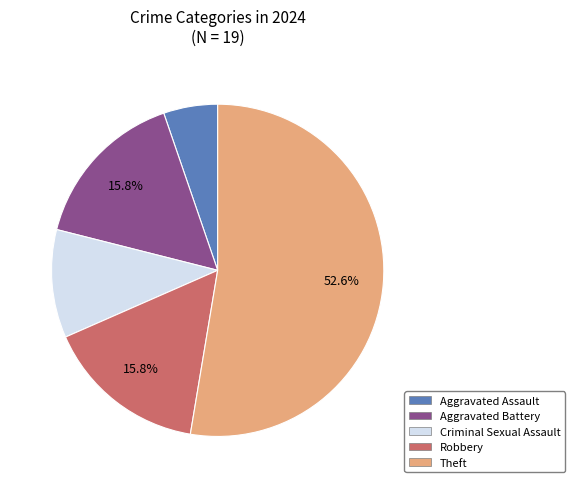

Is there a majority slice in this chart?

Yes